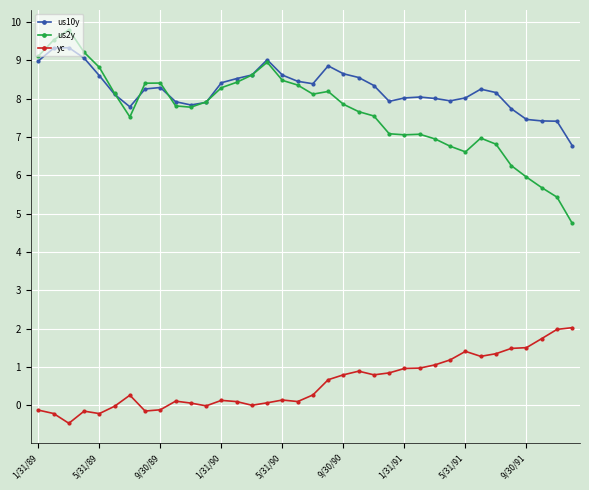

List the series in order of their peak value, lowest first.

yc, us10y, us2y